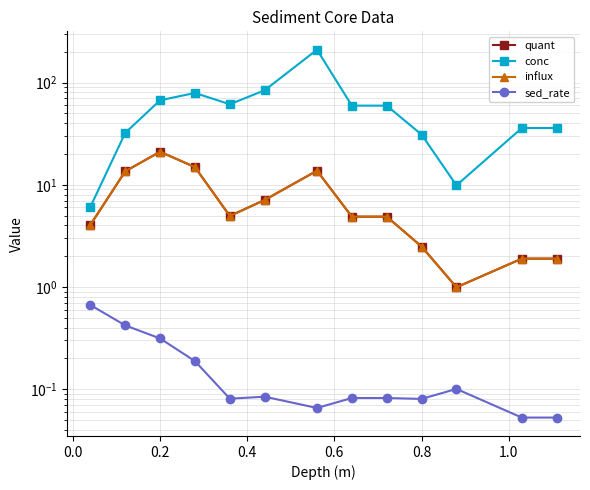

How many data points in conc are less than 59?

6